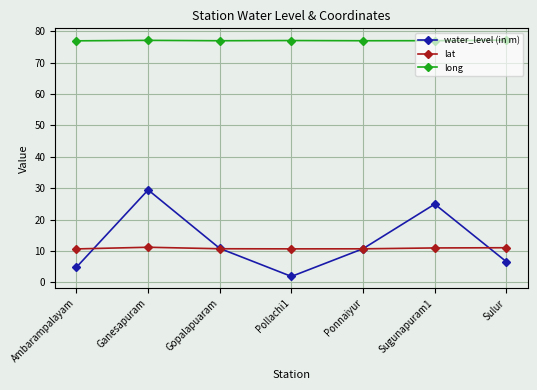

Which series ends up on top after the final intersection of water_level (in m) and lat?

lat